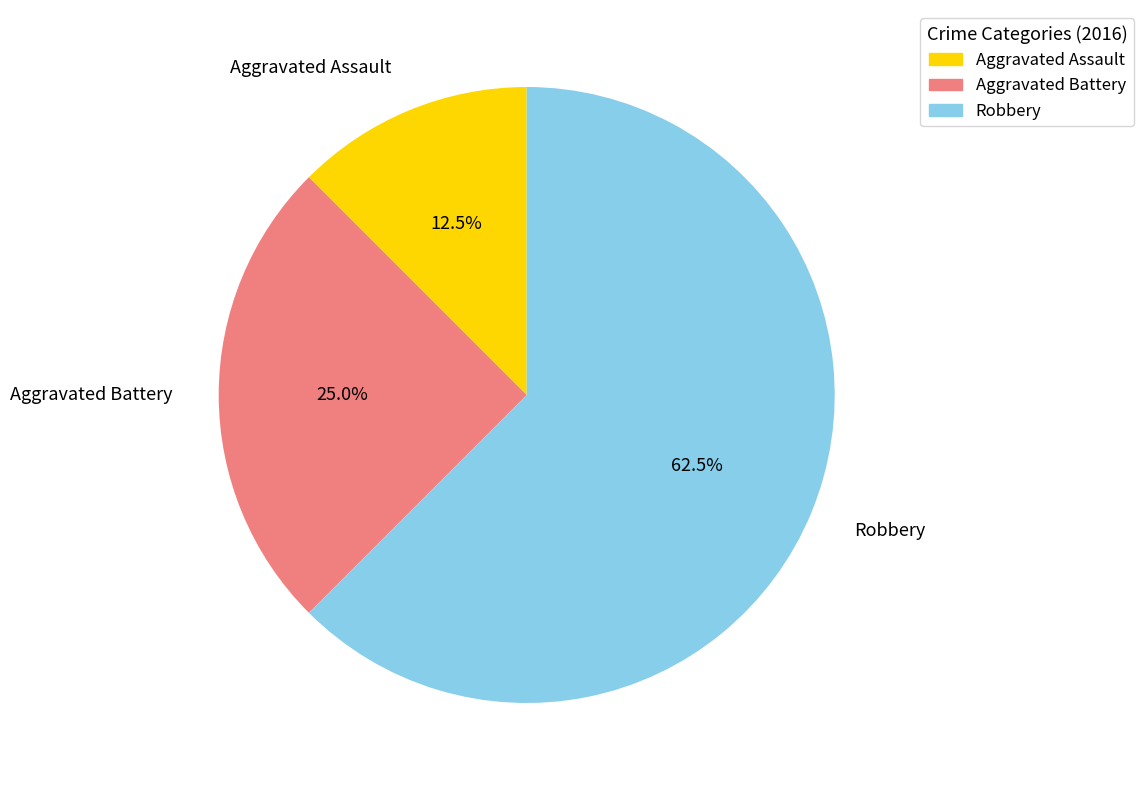

Between Aggravated Assault and Robbery, which is larger?

Robbery